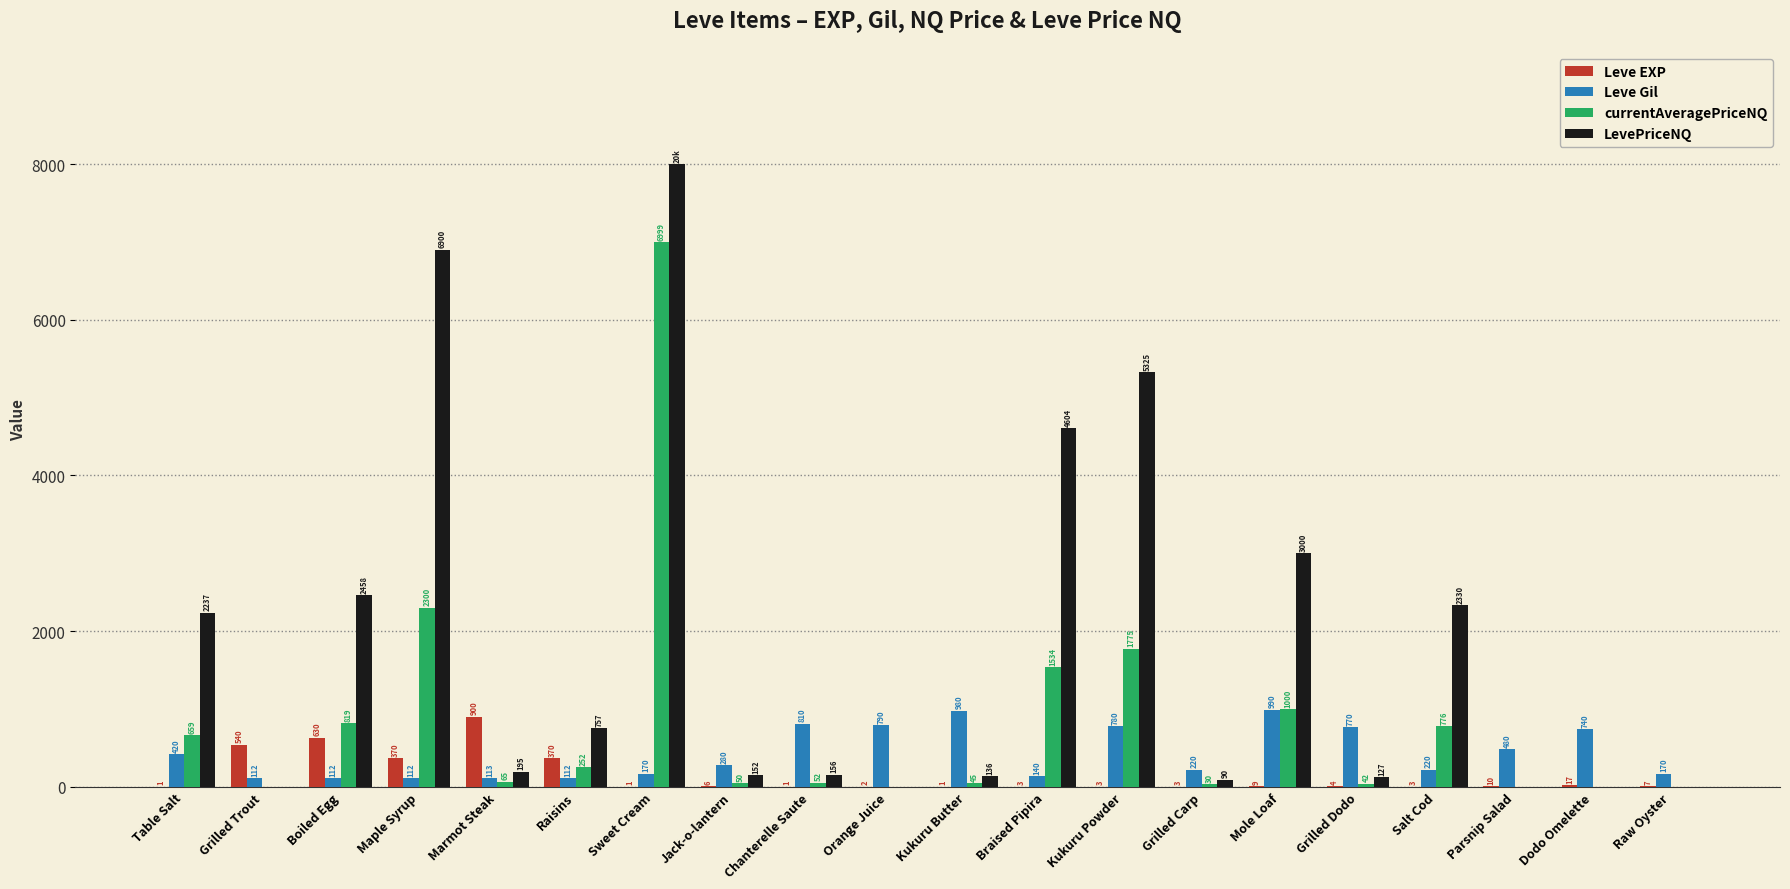

Are the bars horizontal?

No